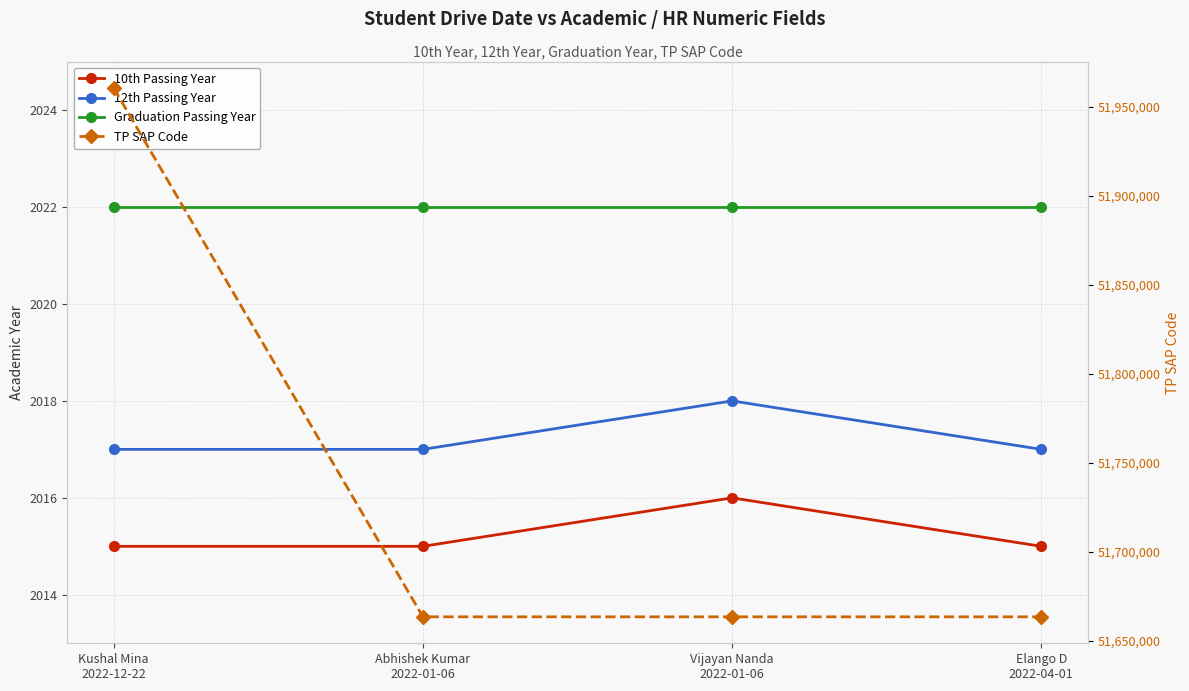

What is the difference between the TP SAP Code values at Kushal Mina
2022-12-22 and Abhishek Kumar
2022-01-06?

297243